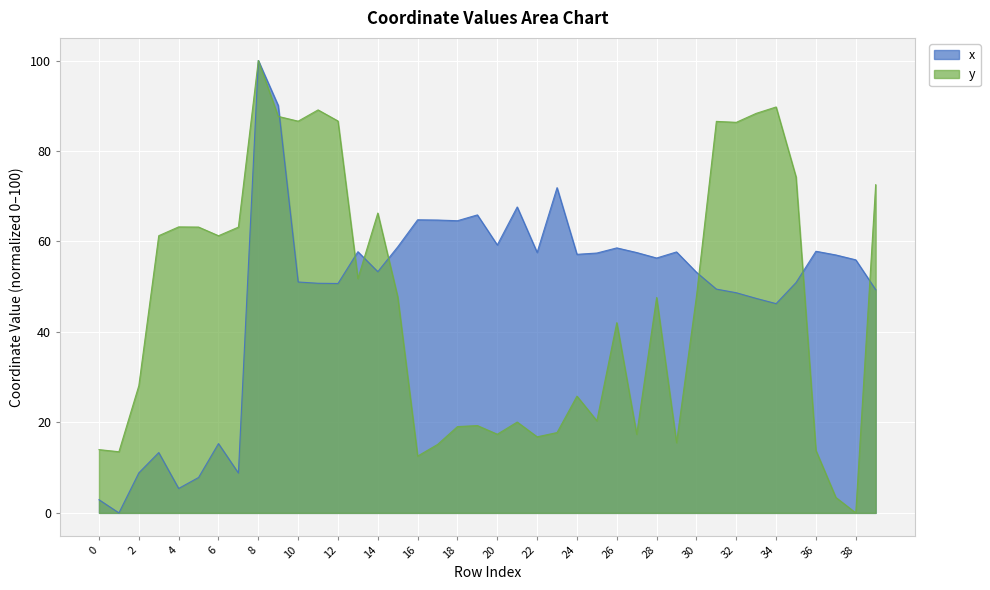

What is the difference between the maximum and minimum values in the x series?

100.0